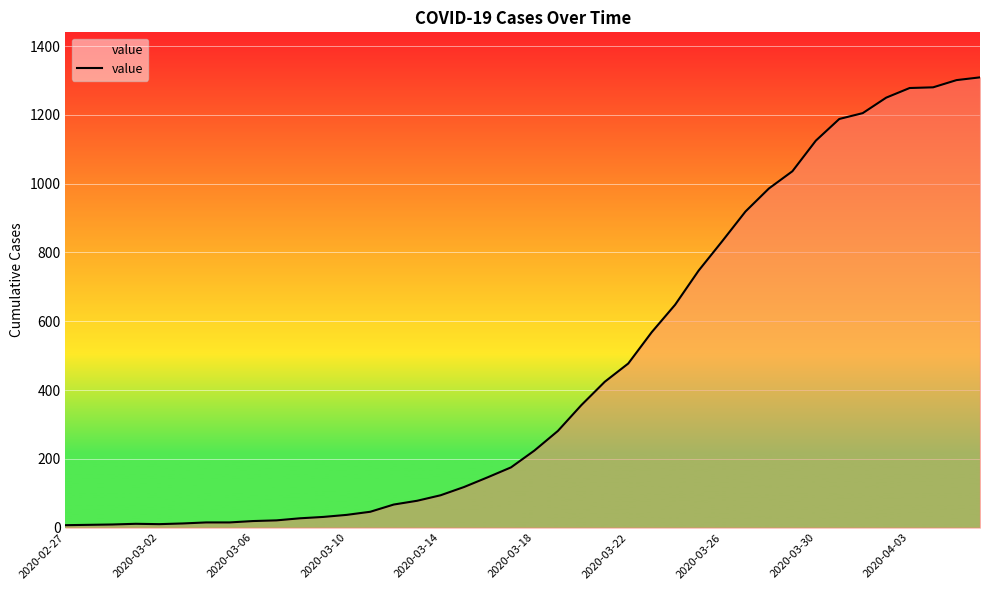

What is the difference between the maximum and minimum values?

1302